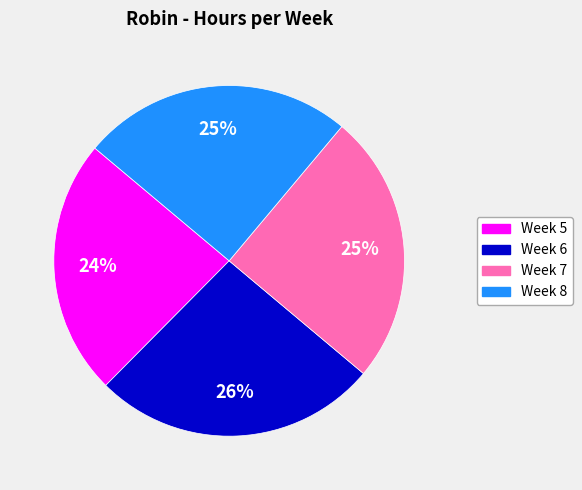

Count the number of slices in the pie.

4